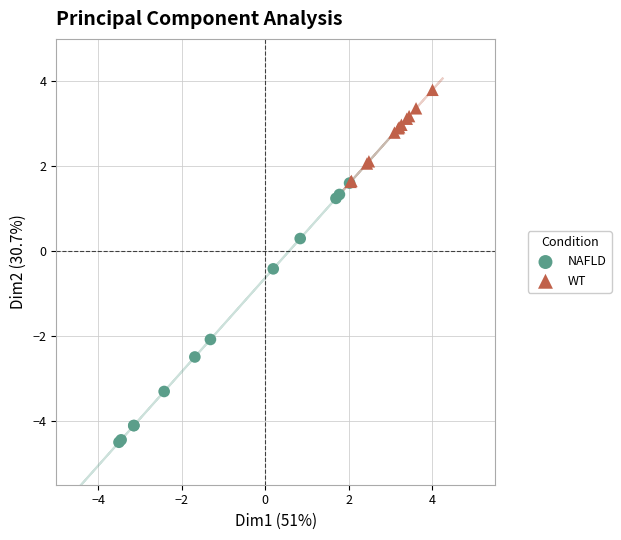

Which series has the largest Y range (max minus min)?

NAFLD